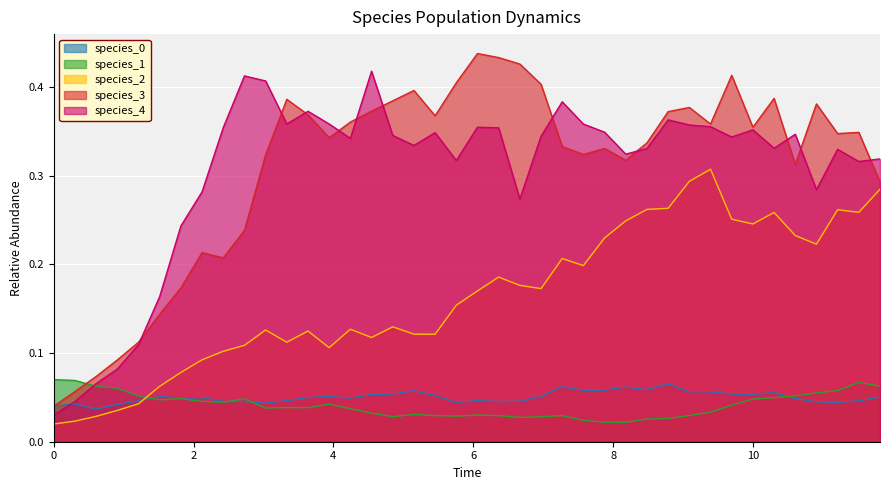

What are all the series names shown in the legend?

species_0, species_1, species_2, species_3, species_4